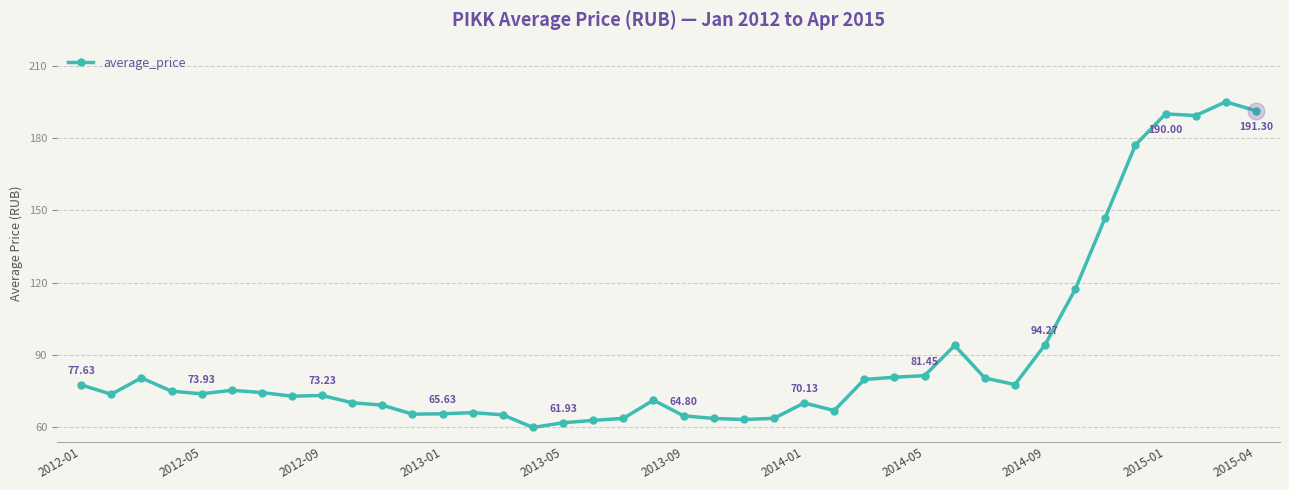

True or false: there are more than 0 points higher than both neighbors.

True